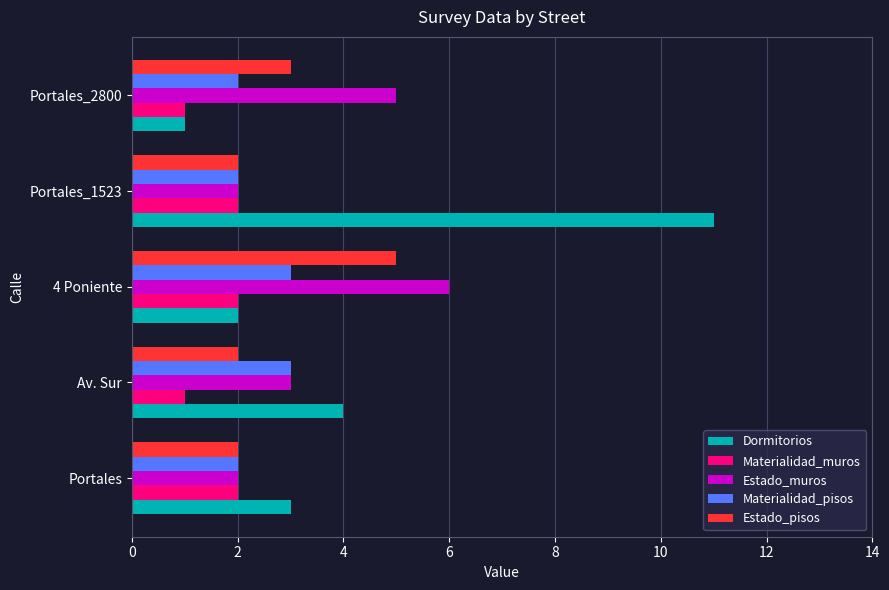

How many data points does each series have?

5